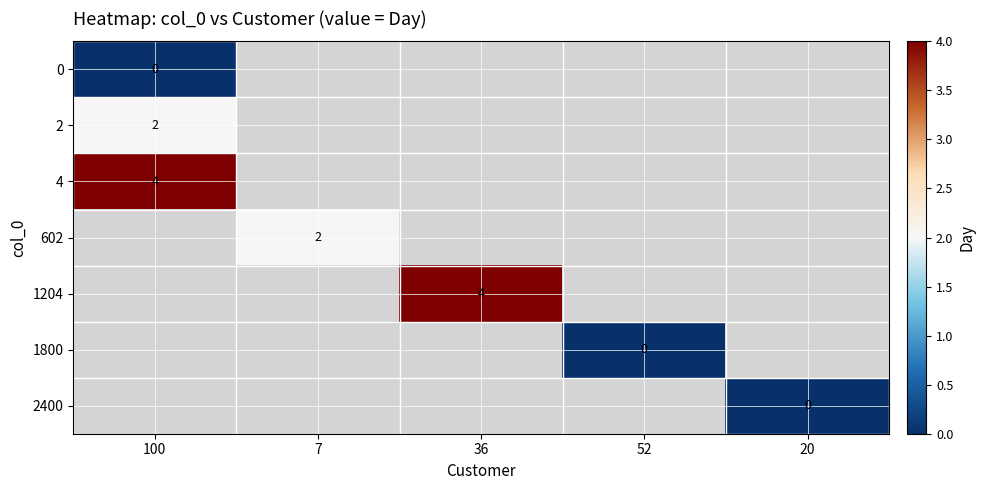

The value of 2 at 100 is 2. True or false?

True